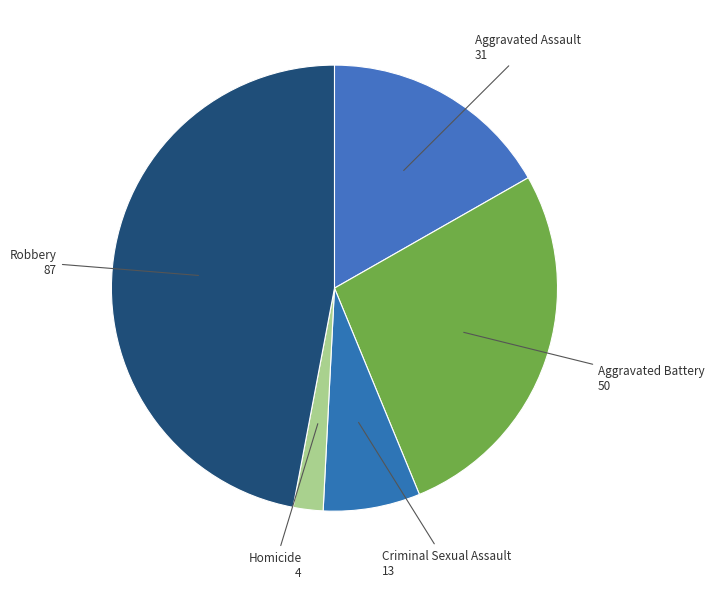

Which has a higher value, Robbery or Criminal Sexual Assault?

Robbery